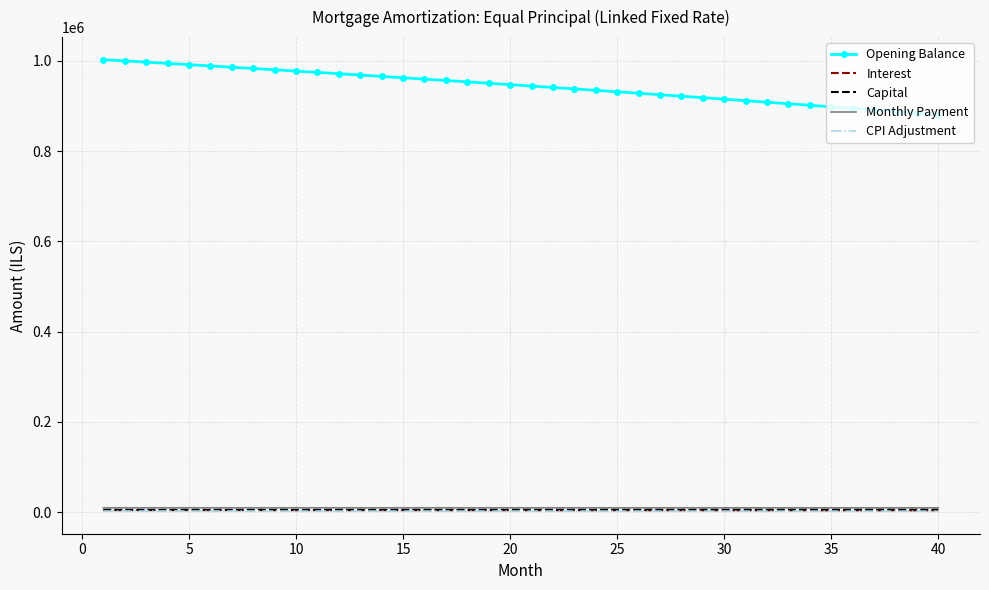

What is the maximum value shown in the chart?

1002500.0